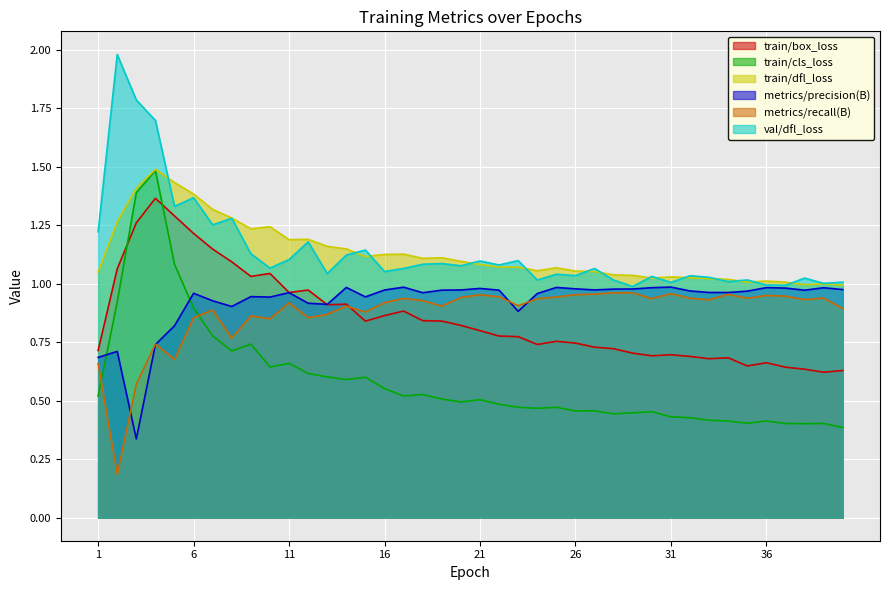

The metrics/precision(B) series shows 1.2 at 8. True or false?

False